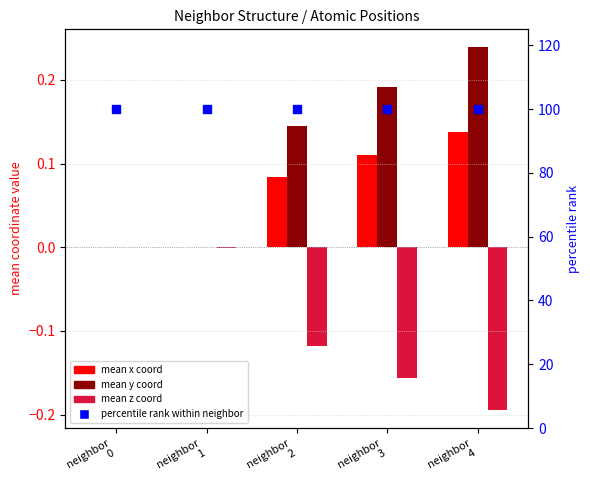

At which category is the sum across all series the highest?

neighbor
4